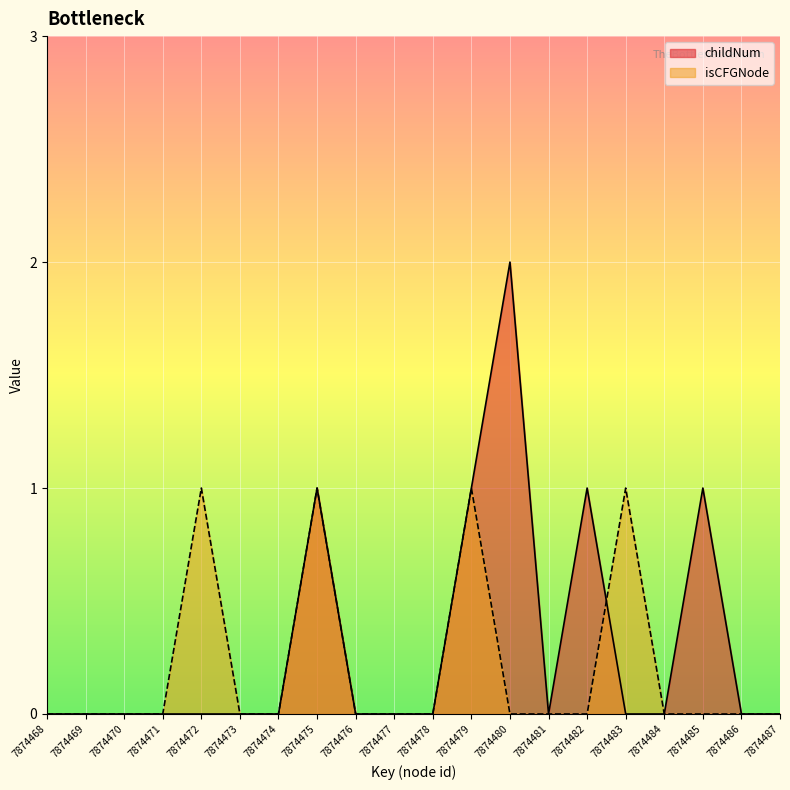

What is the highest value of the isCFGNode_count series?

1